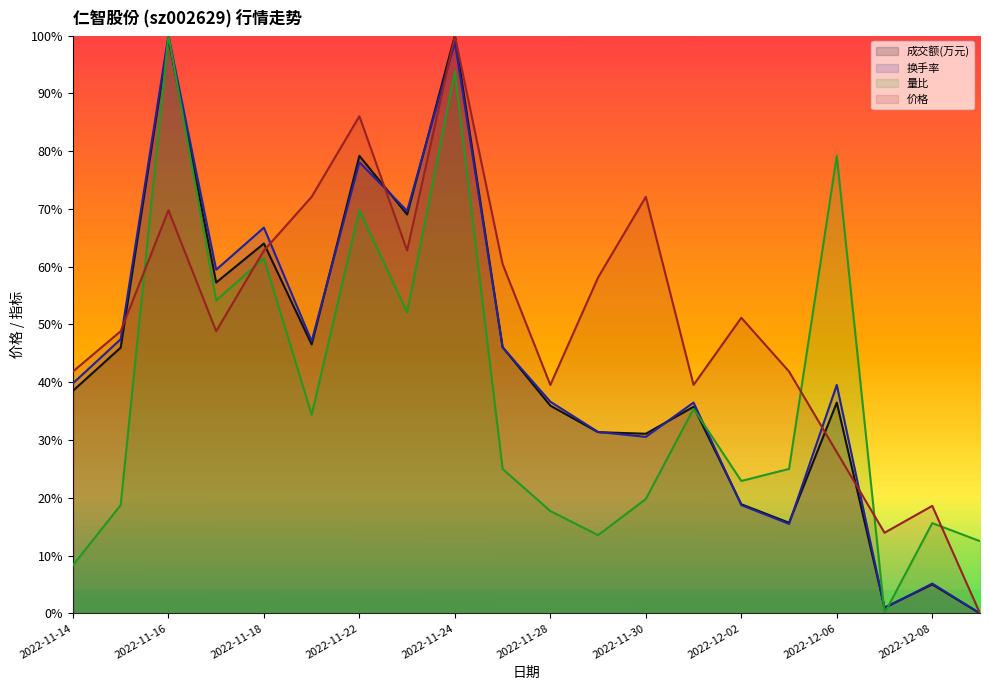

At which category does the chart reach its peak across all series?

2022-11-24